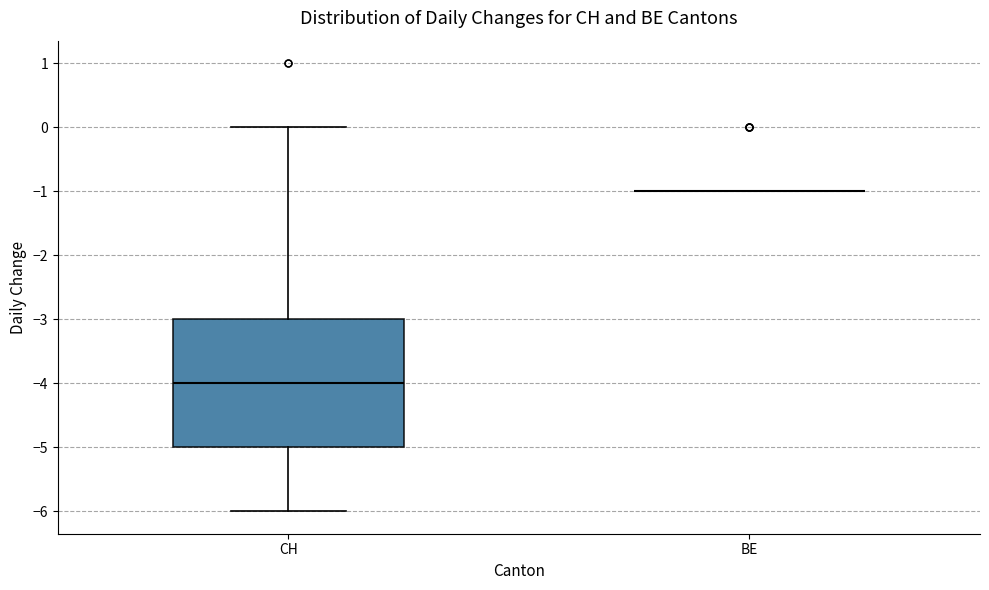

Comparing the boxes themselves (not the whiskers), which one is the tallest?

CH